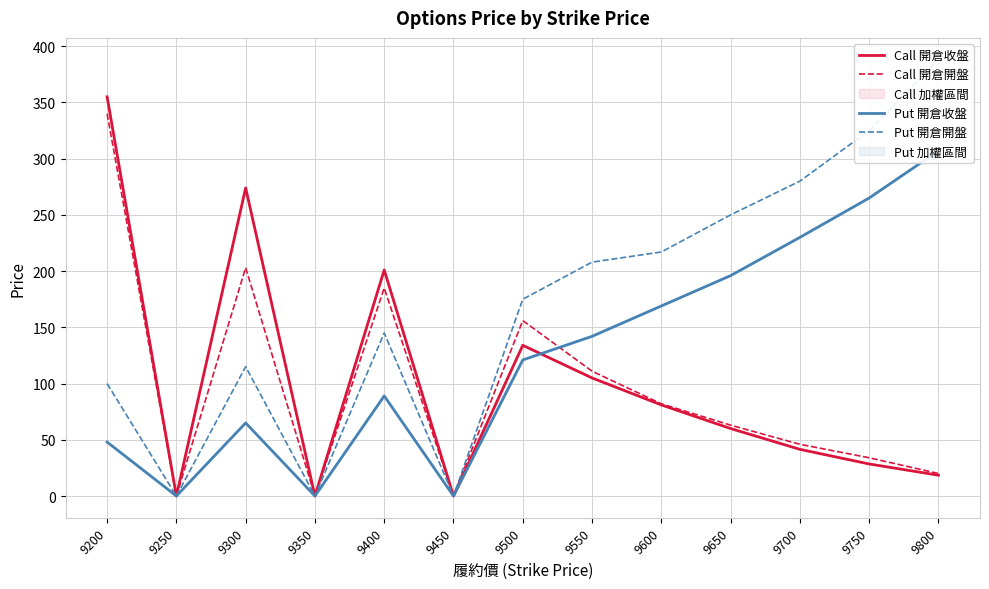

Between 9250 and 9450, which series saw the biggest shift?

Call 開倉收盤